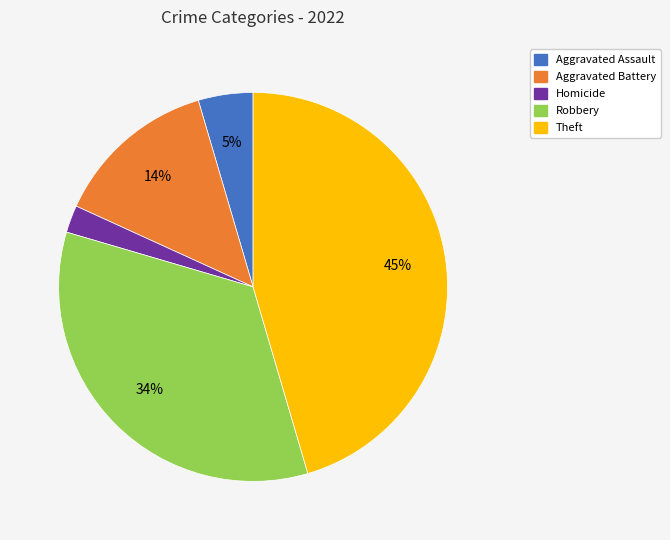

How many slices are in this pie chart?

5